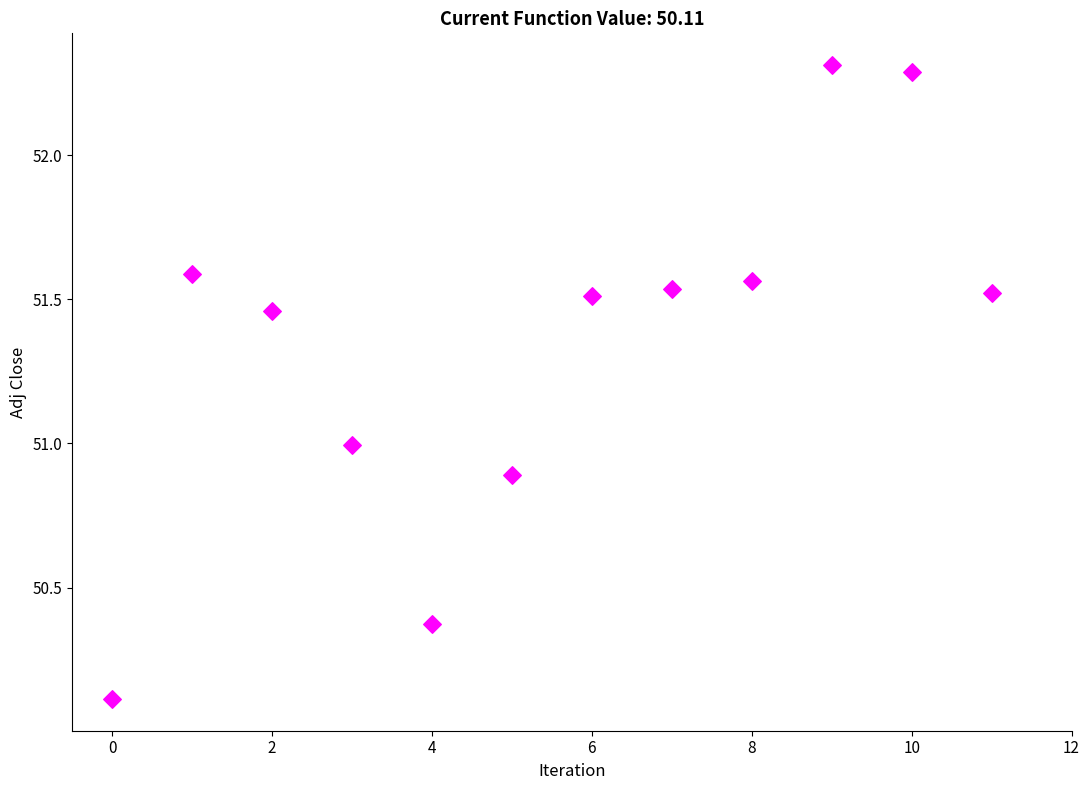

What is the range of Y values (max minus min)?

2.2